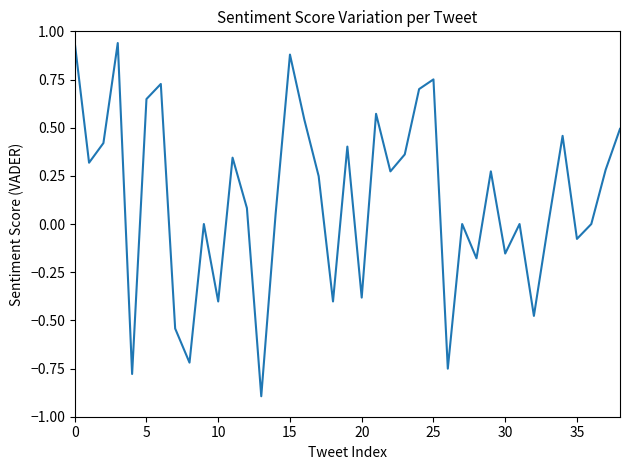

What is the minimum value shown in the chart?

-0.9